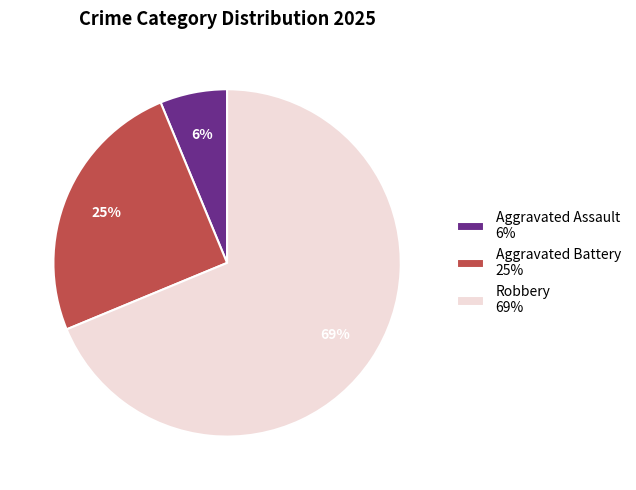

Do Aggravated Assault 6% and Robbery 69% together represent more than half of the pie?

Yes